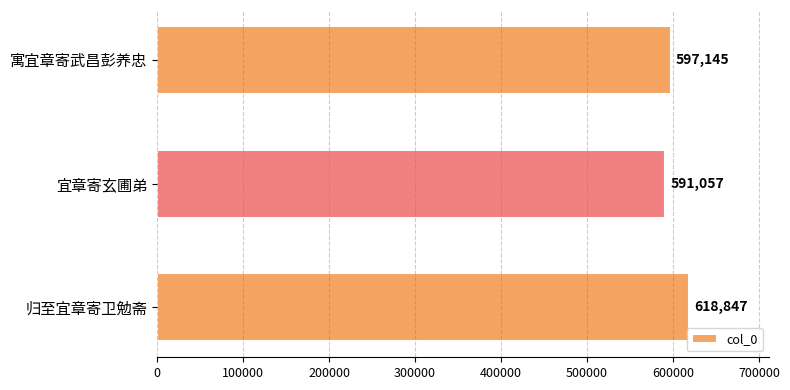

What is the sum of the values at 宜章寄玄圃弟 and 归至宜章寄卫勉斋?

1209904